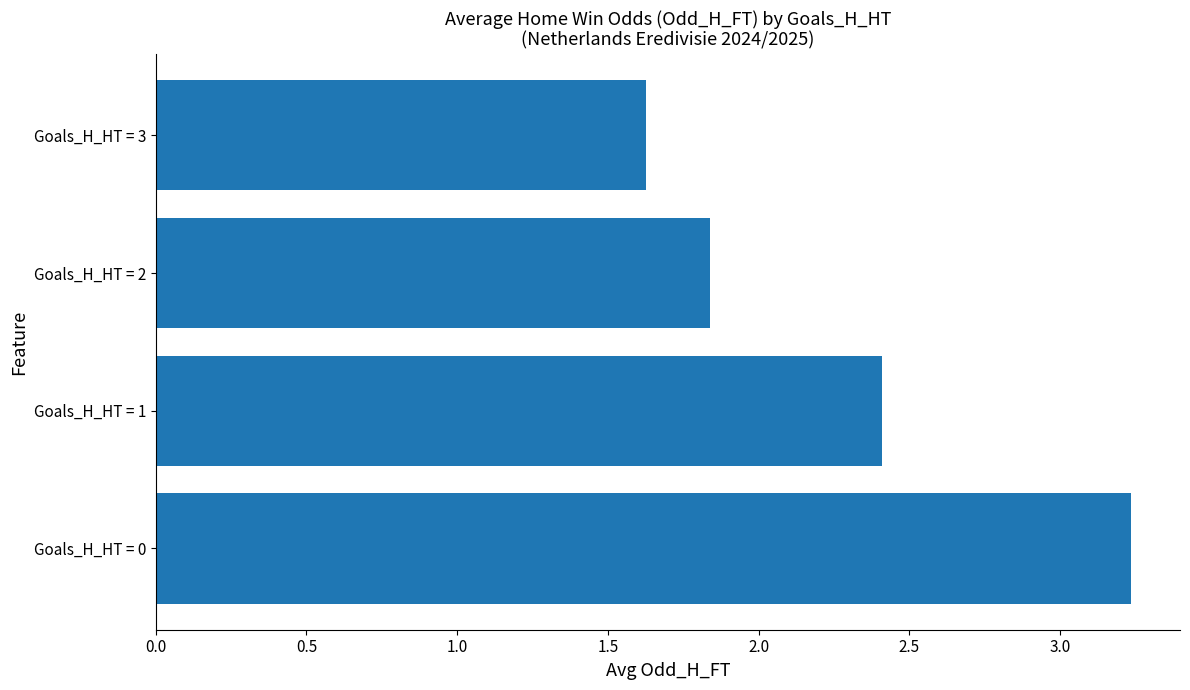

Which has a higher value, Goals_H_HT = 0 or Goals_H_HT = 1?

Goals_H_HT = 0